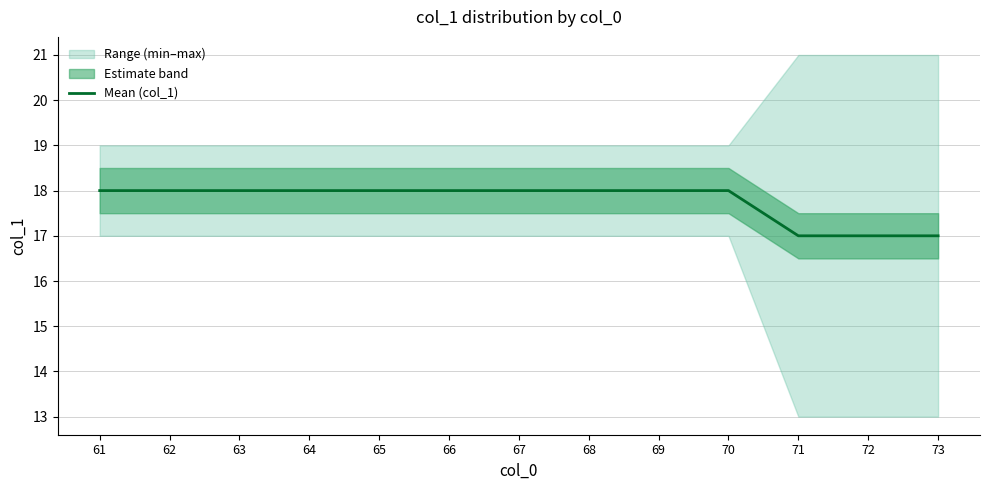

Read the value at 68.

18